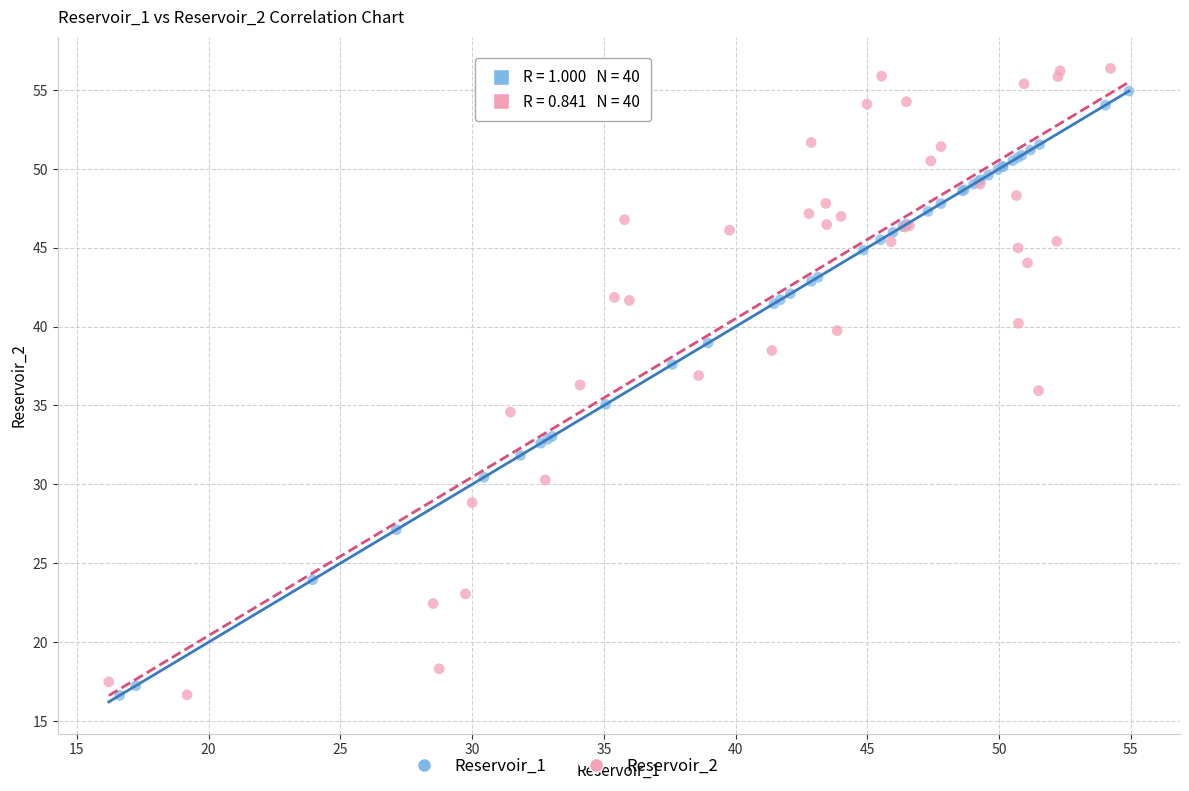

Which series has the largest Y range (max minus min)?

Reservoir_2